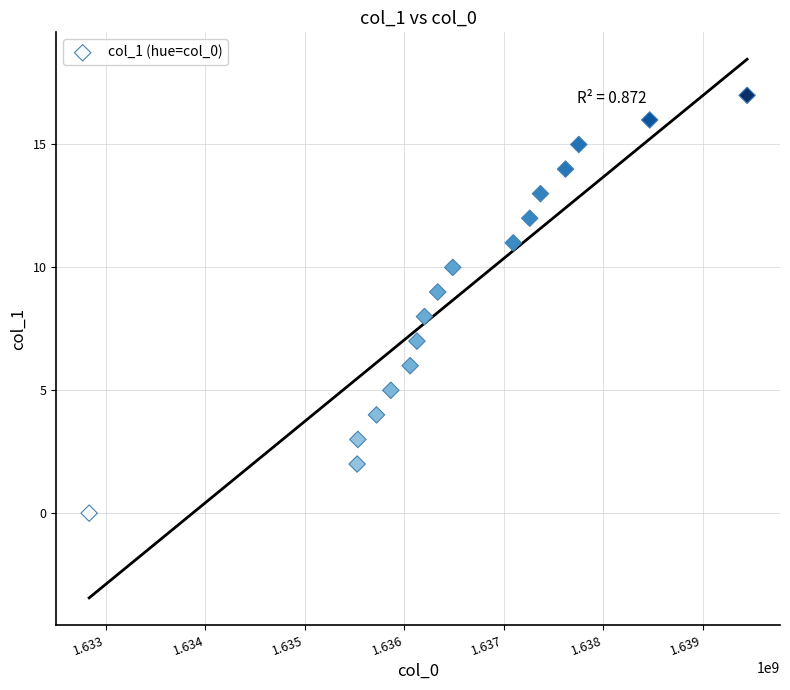

What is the range of X values (max minus min)?

6615469